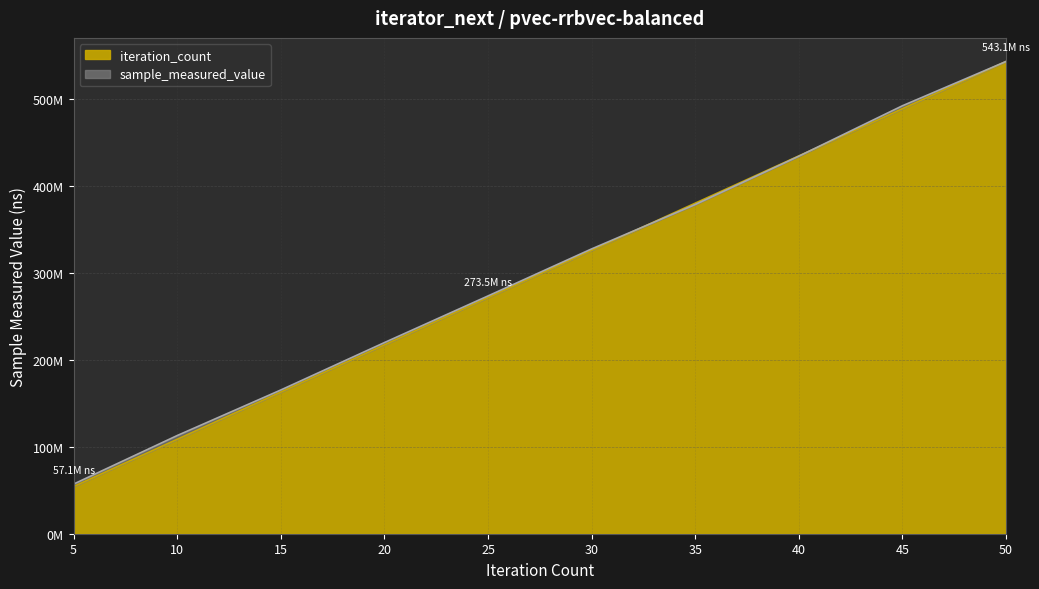

Count the sample_measured_value values in the range 165333914 to 434213498.

6